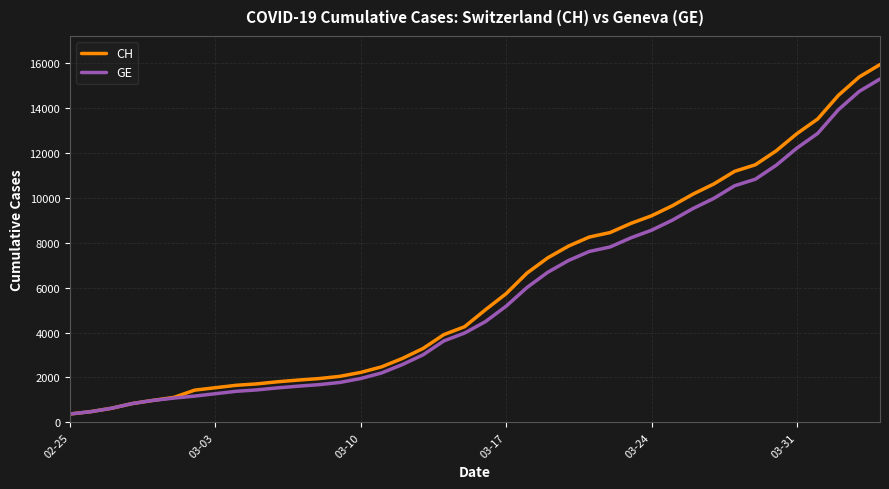

What is the highest value of the CH series?

15926